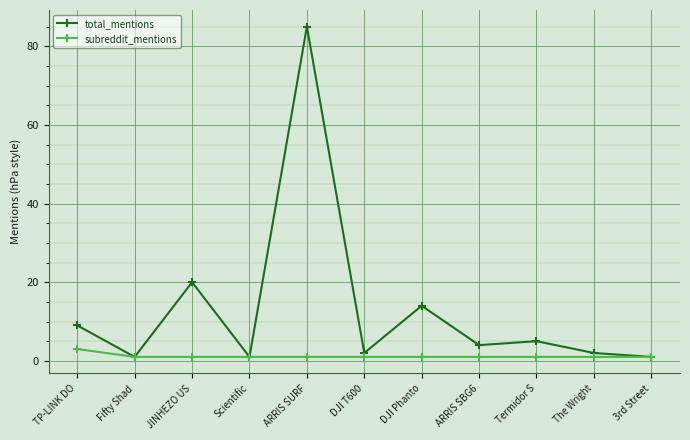

What is the label of the 2nd point from the left?

Fifty Shad